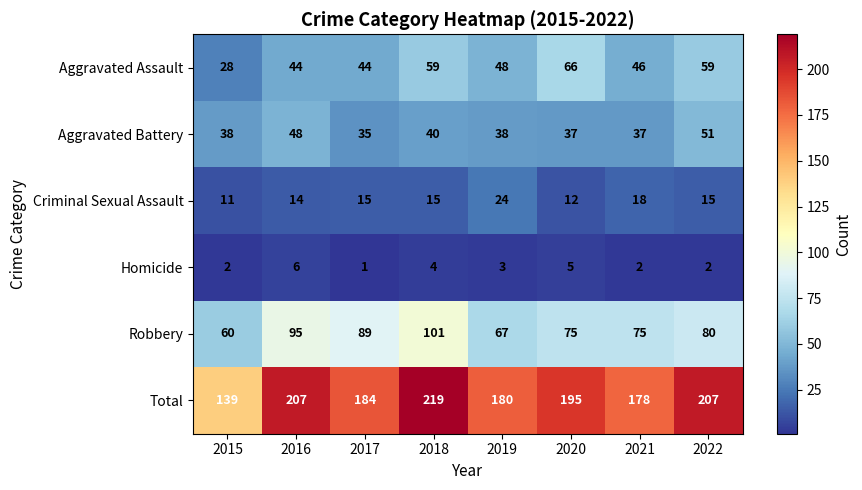

What is the difference between the Aggravated Assault values at 2020 and 2017?

22